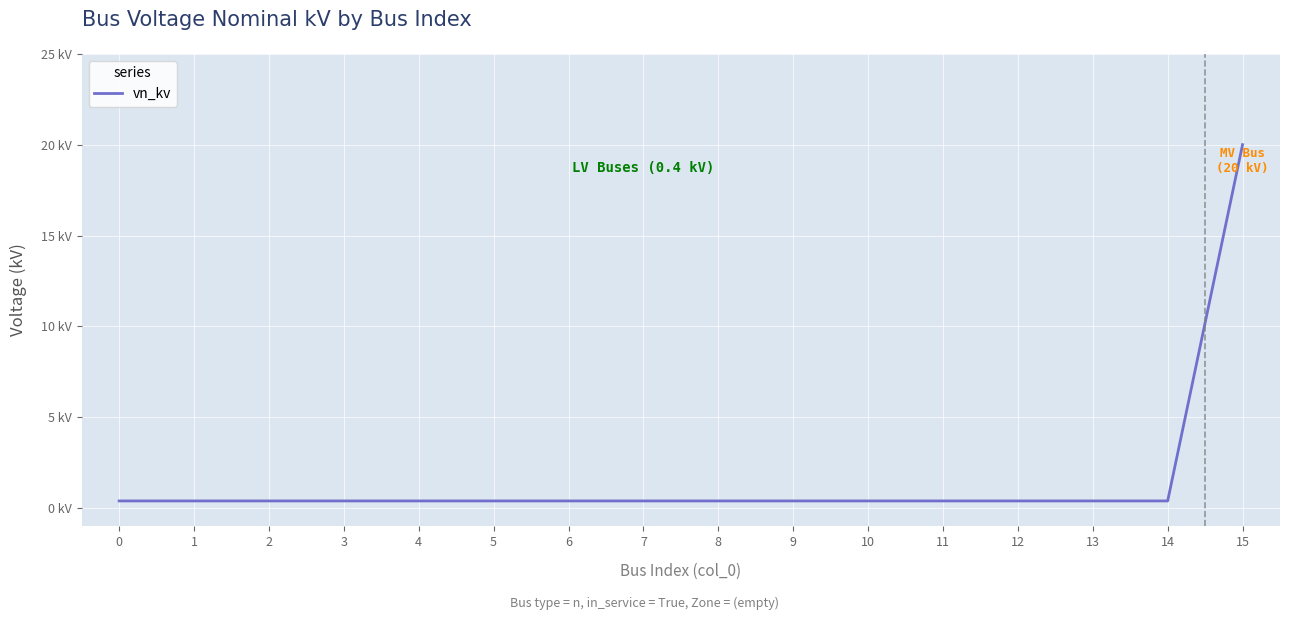

Which has a higher value, 15 or 1?

15